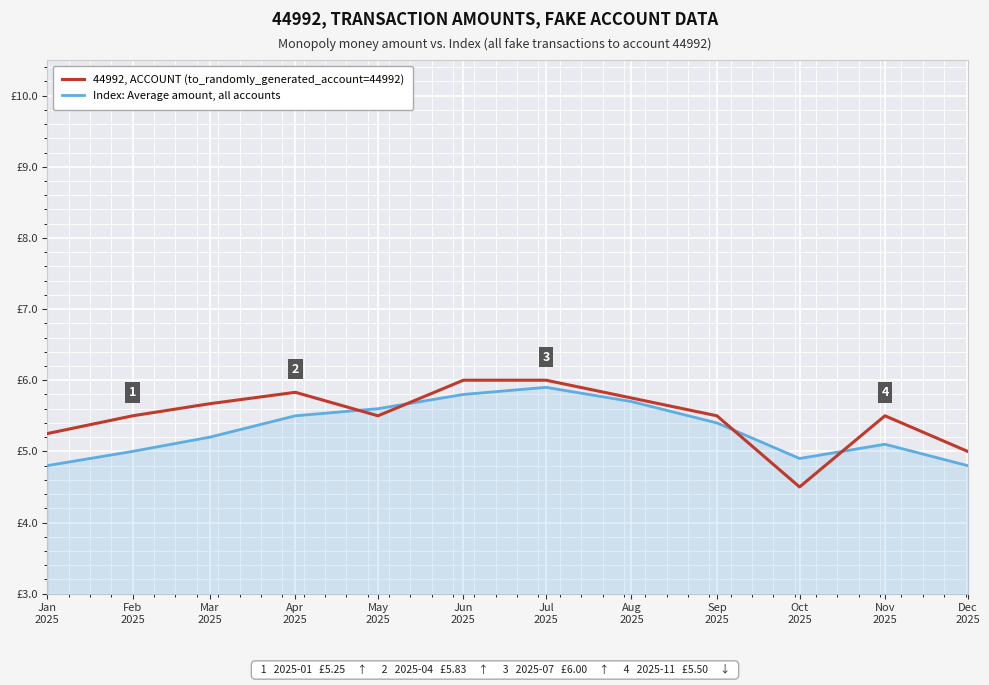

List the series in order of their overall mean, highest first.

44992, ACCOUNT (to_randomly_generated_account=44992), Index: Average amount, all accounts